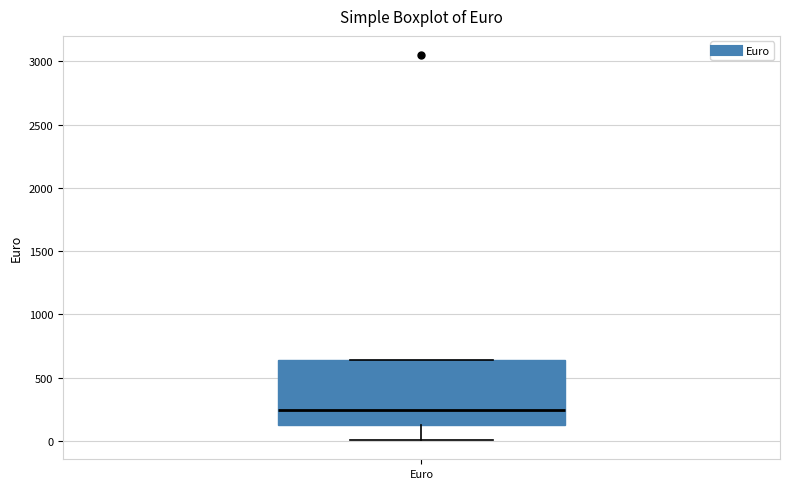

Transcribe this box plot: give where the median line is, the range the box spans, and where the two whiskers end, as read against the y-axis. The values are not printed on the chart, so give them approximately, as read against the axis.

median 250, box 150 to 650, whiskers 0 to 650